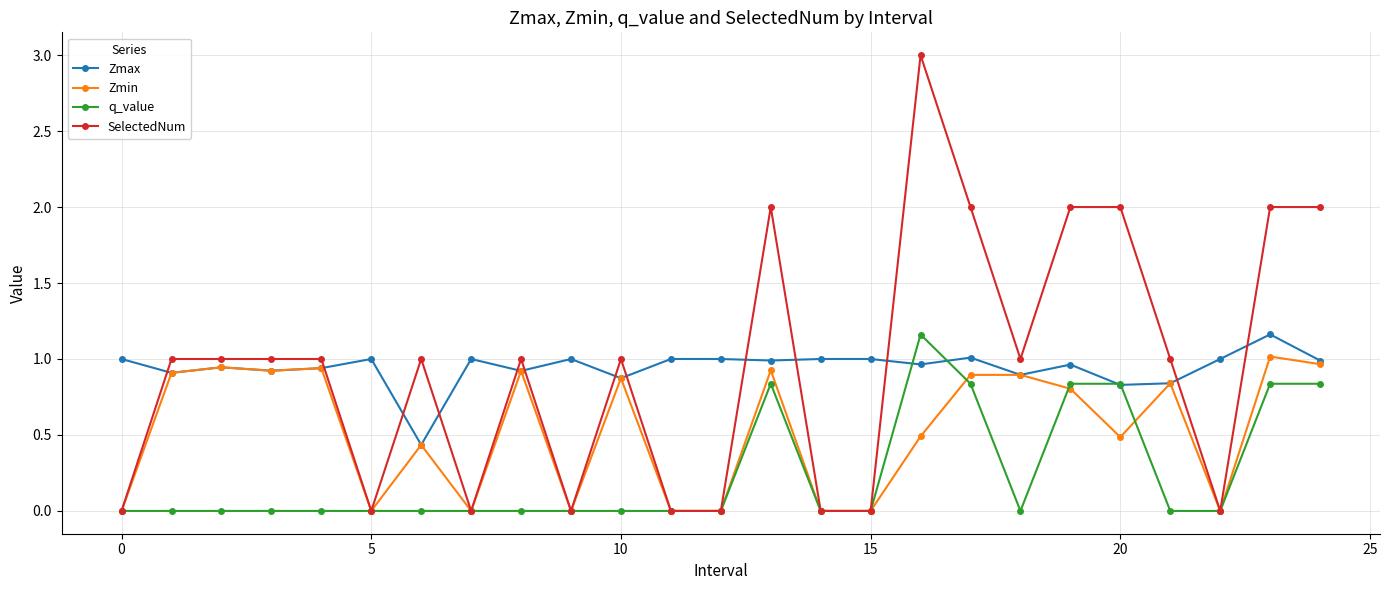

What is the maximum value shown in the chart?

3.0